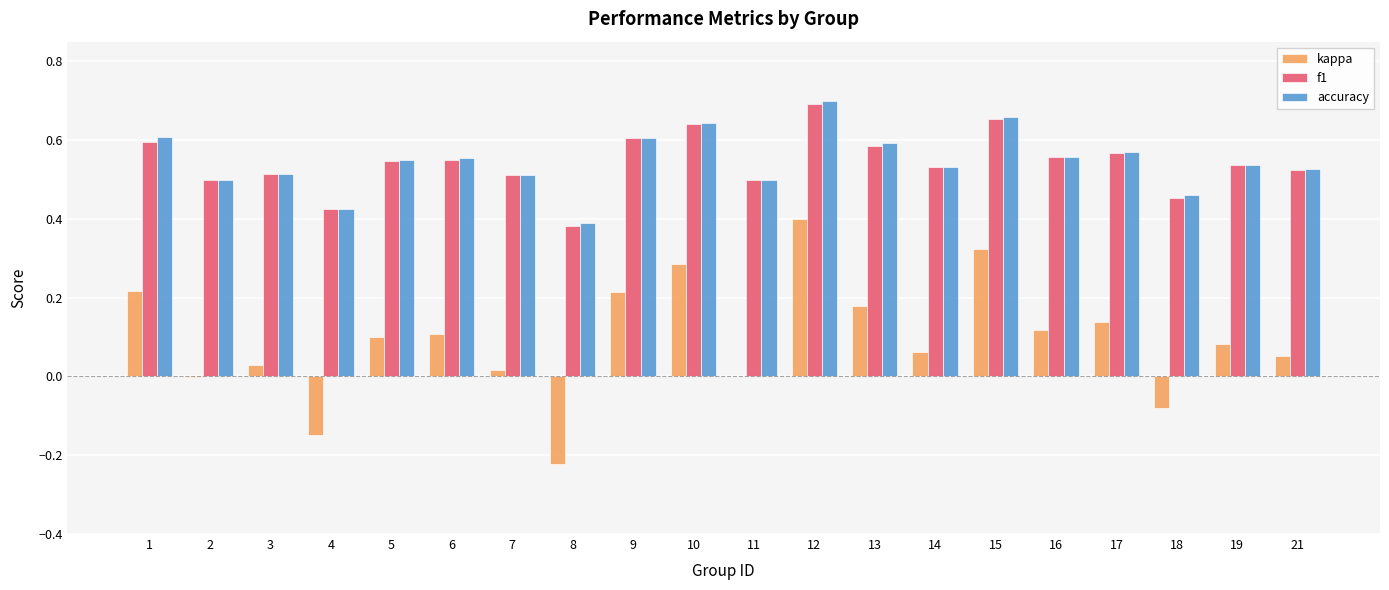

What is the sum of the f1 values at 11 and 14?

1.0